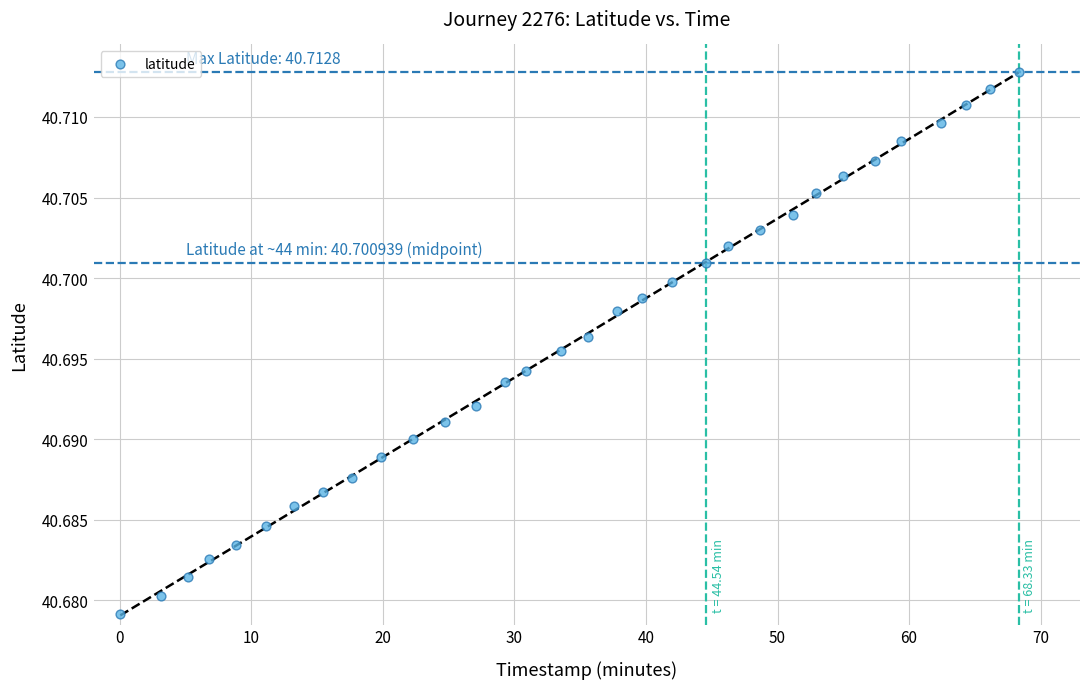

How many data points are displayed?

32